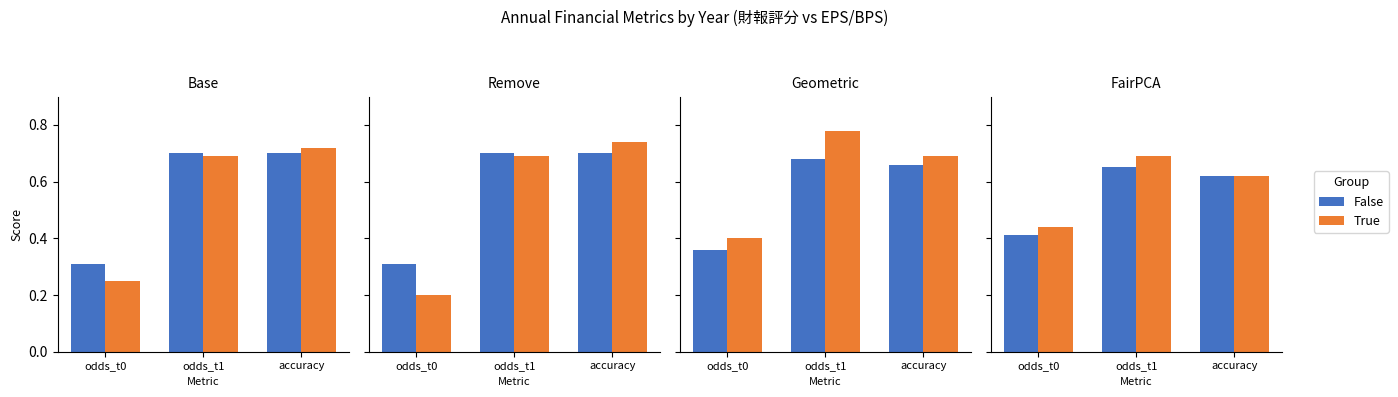

At which label does True reach its peak?

odds_t1